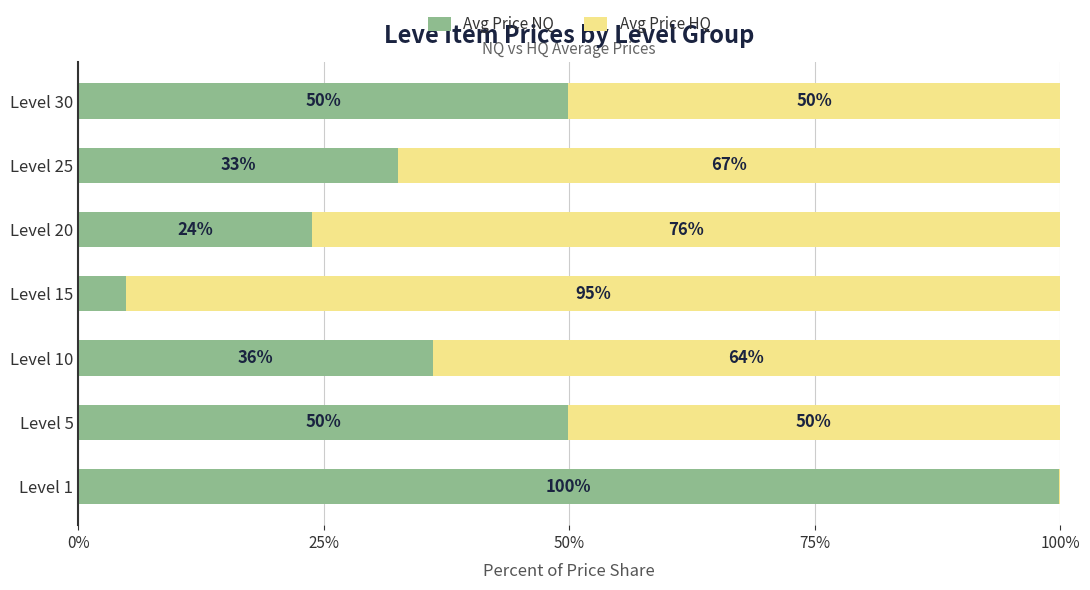

What is the total value across all series at Level 15?

100.0